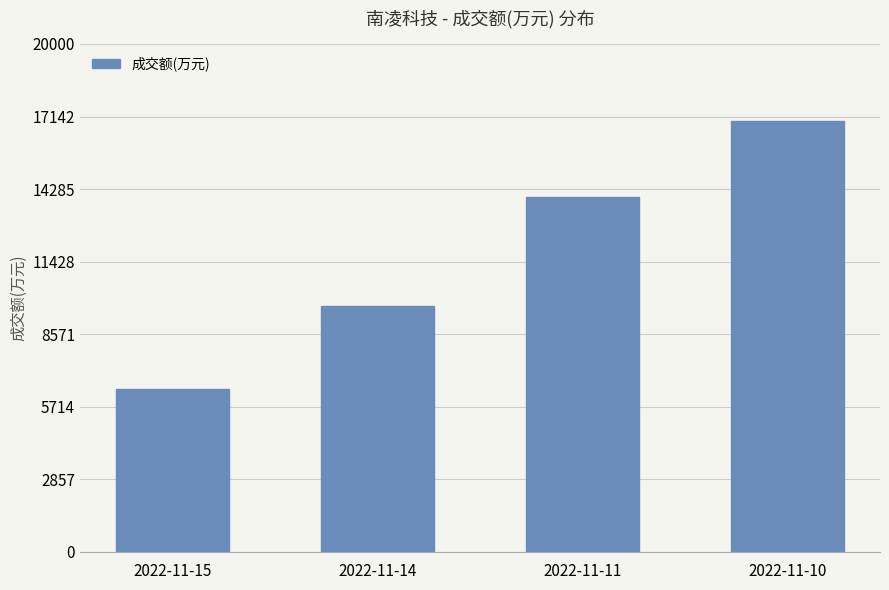

Reading left to right, extract all data points from this chart.

6401	9700	13956	16983